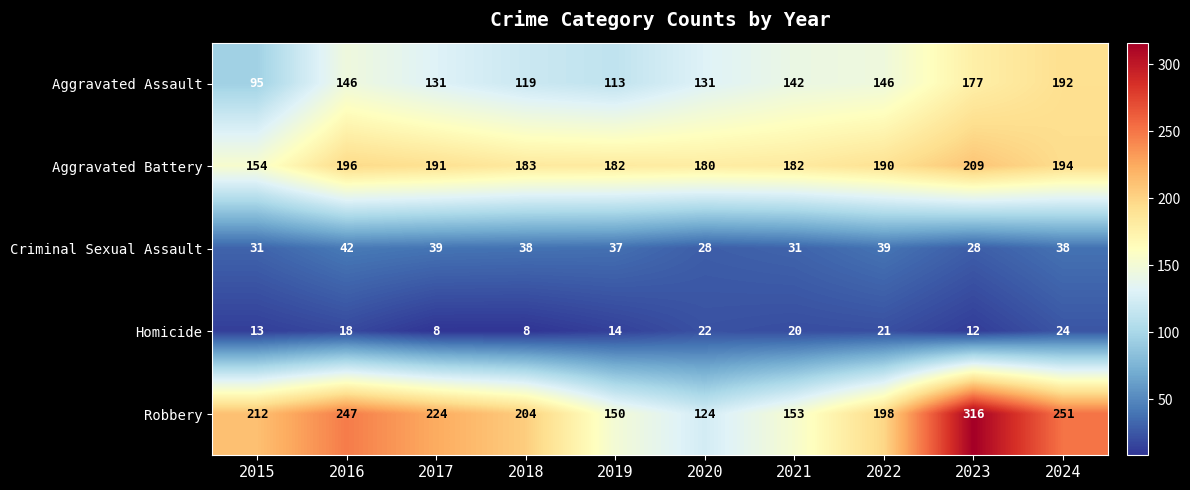

What is the minimum value shown in the chart?

8